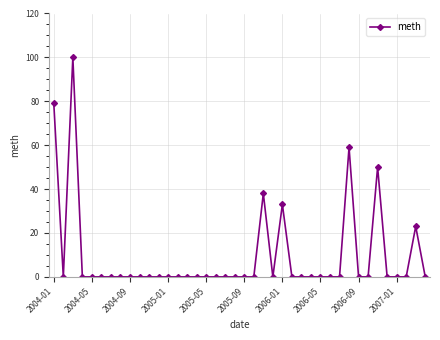

What is the average value?

10